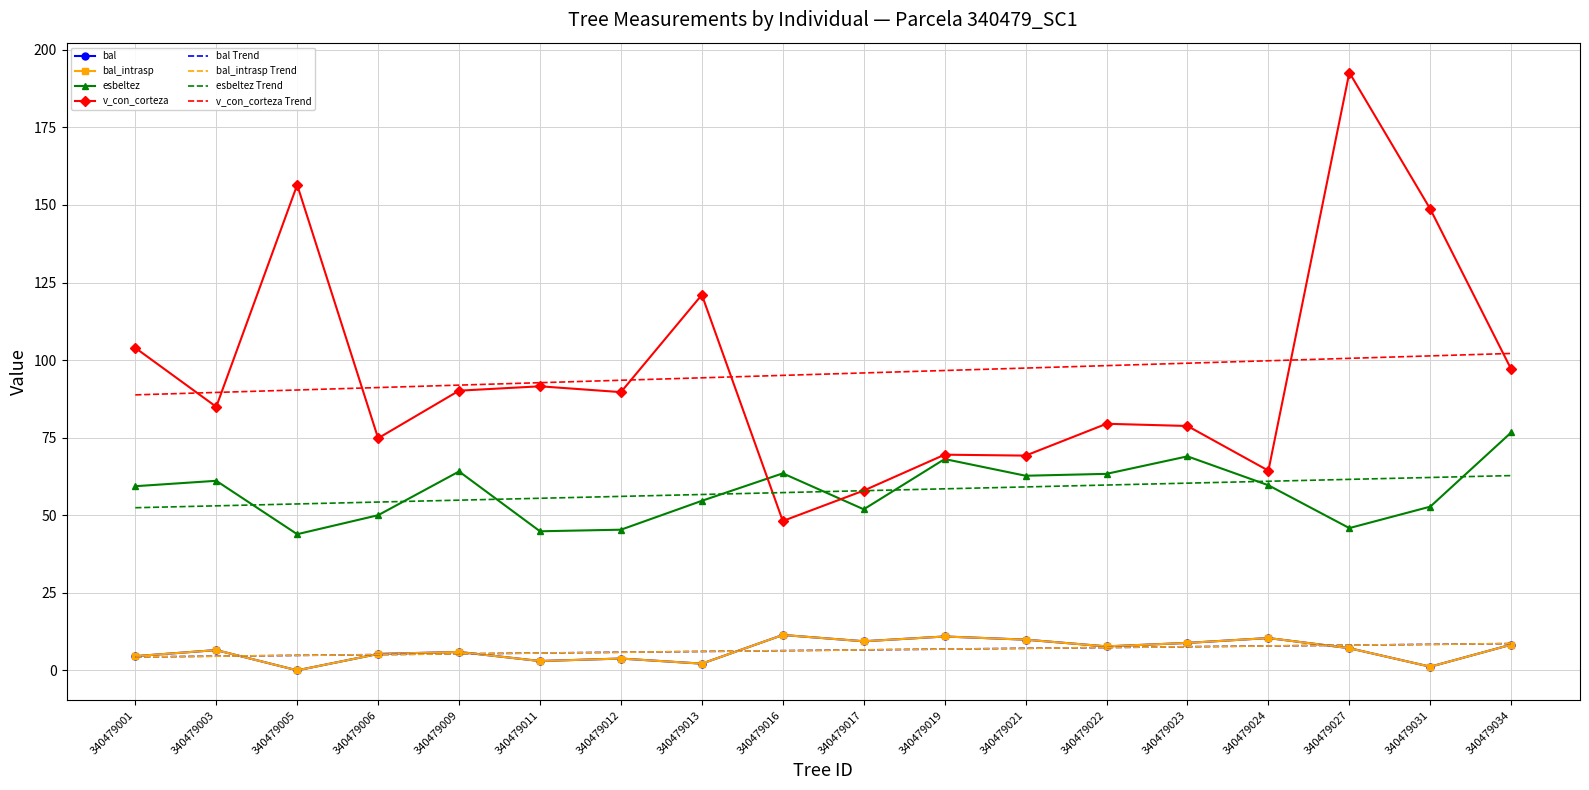

What is the difference between the second highest and second lowest values in the bal_intrasp series?

9.7